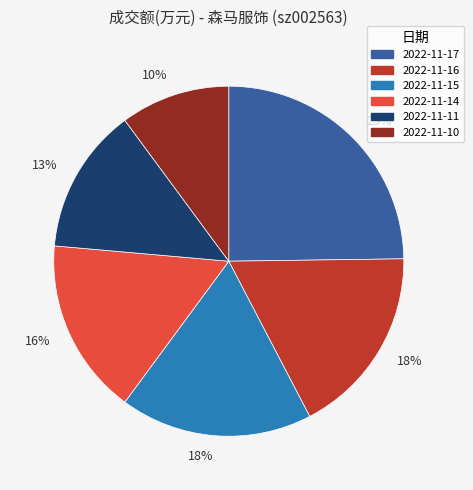

Is there a majority slice in this chart?

No